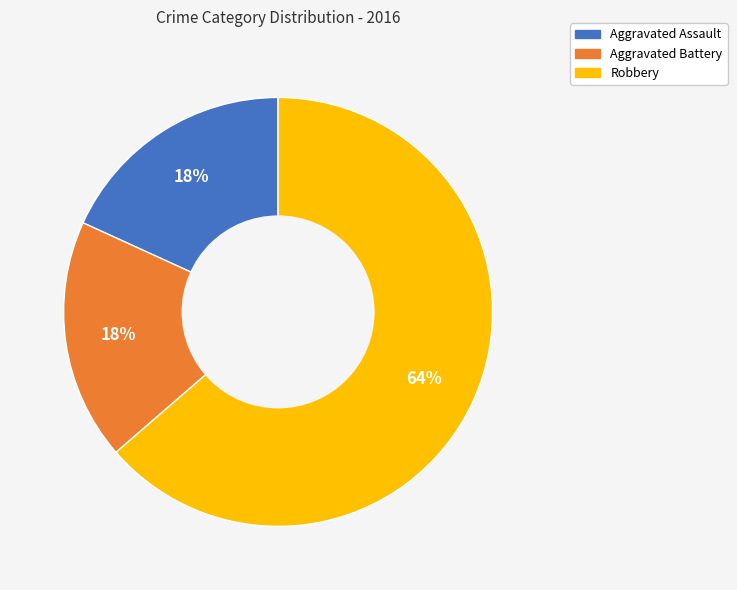

To the nearest percent, what portion does Robbery represent?

64%